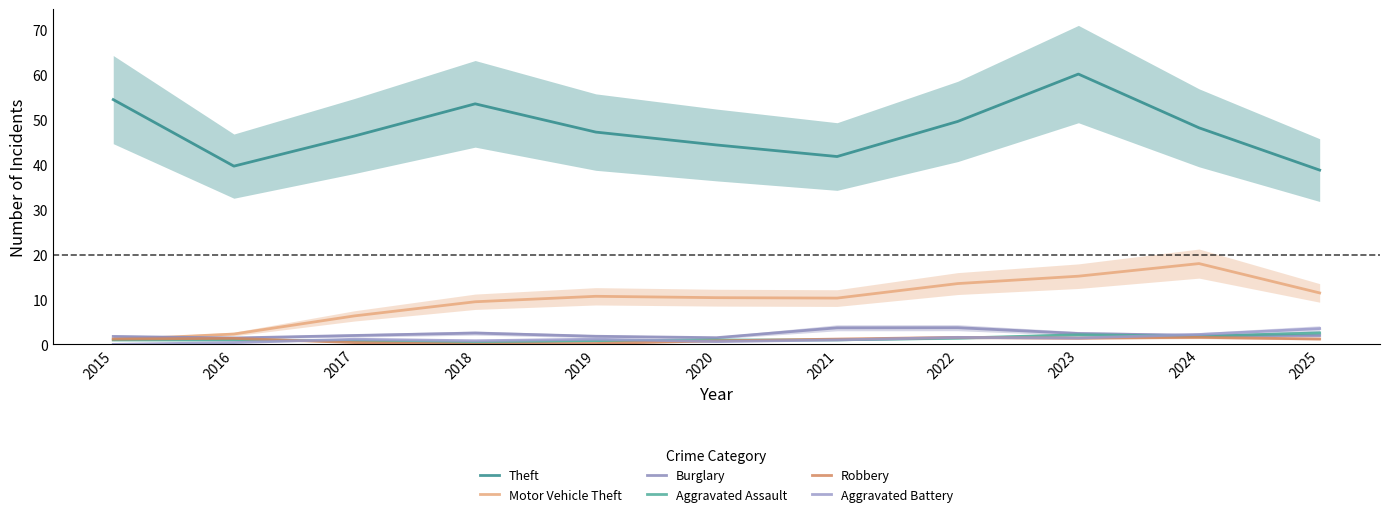

The Robbery series shows 0.0 at 2018. True or false?

False